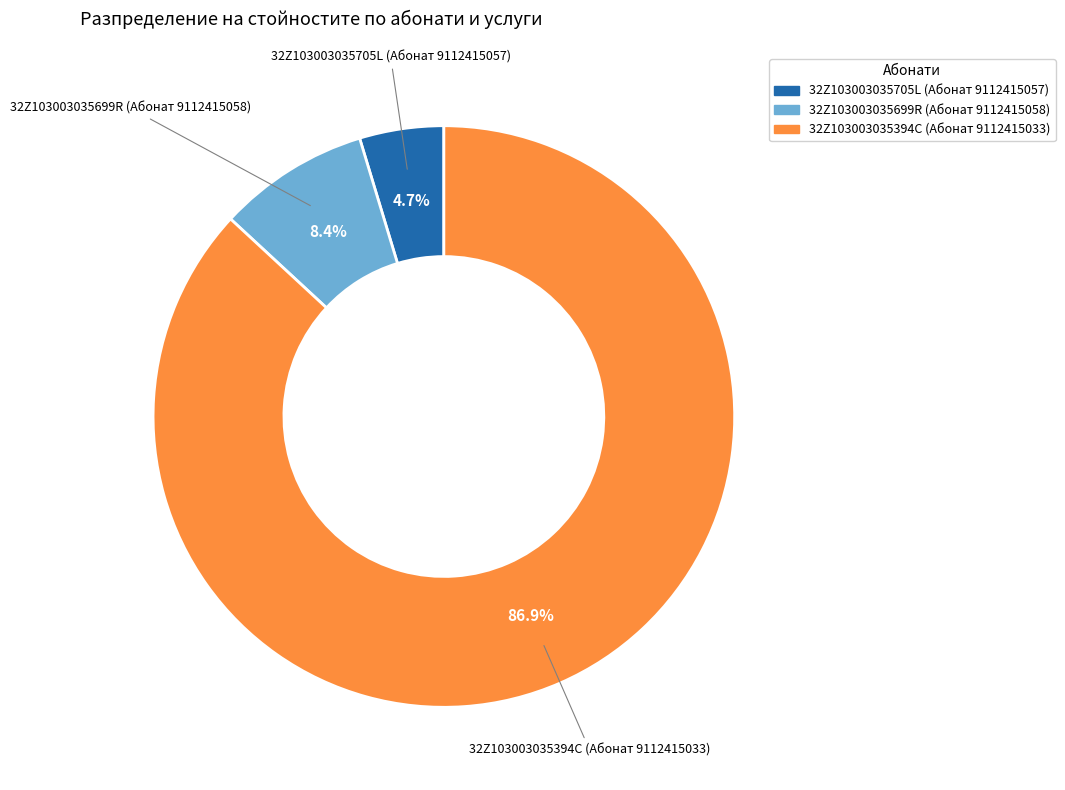

What percentage is NOT represented by 32Z103003035699R (Абонат 9112415058)?

91.6%